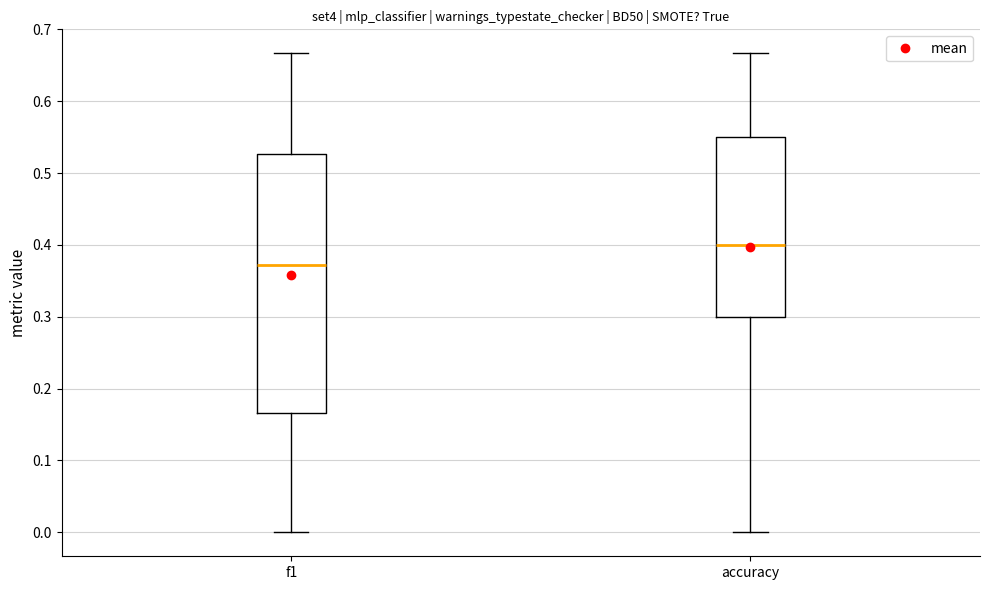

Reading left to right, read every box against the y-axis: the position of its median line, the range the box covers, and the ends of its whiskers. The values are not printed on the chart, so give them approximately, as read against the axis.

f1: median 0.37, box 0.17 to 0.53, whiskers 0.00 to 0.67
accuracy: median 0.40, box 0.30 to 0.55, whiskers 0.00 to 0.67